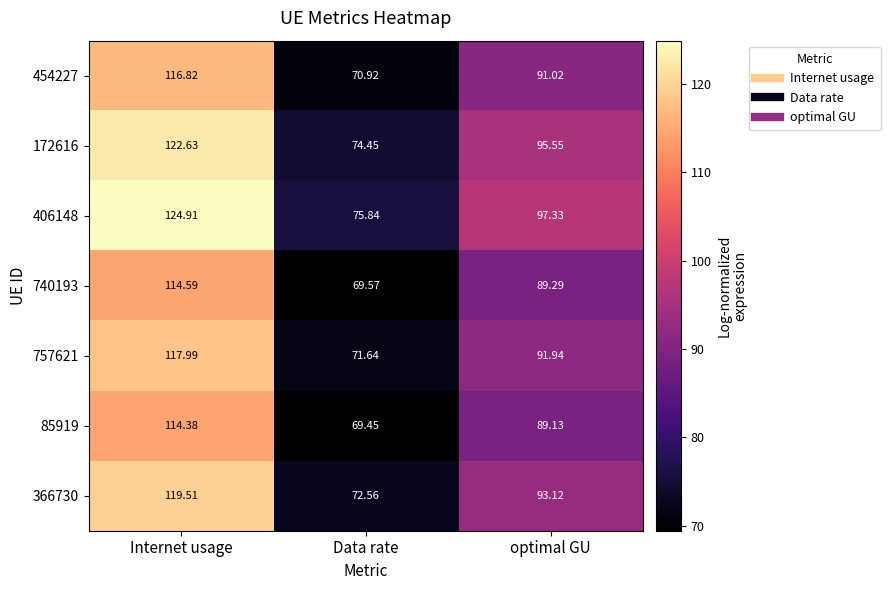

At which label does 740193 first exceed 89?

Internet usage